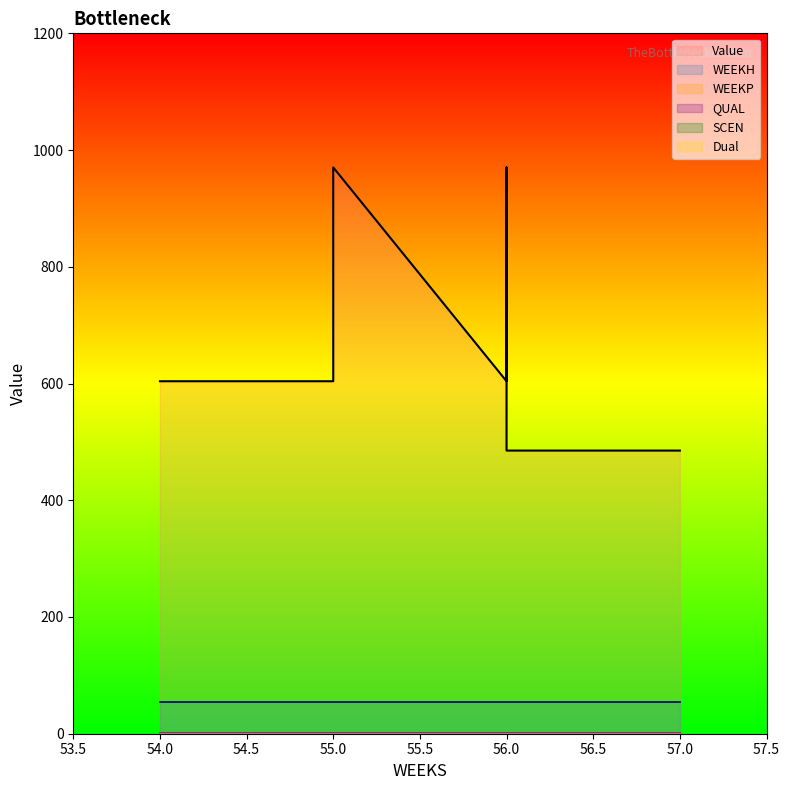

True or false: WEEKP and WEEKH intersect in this chart.

False